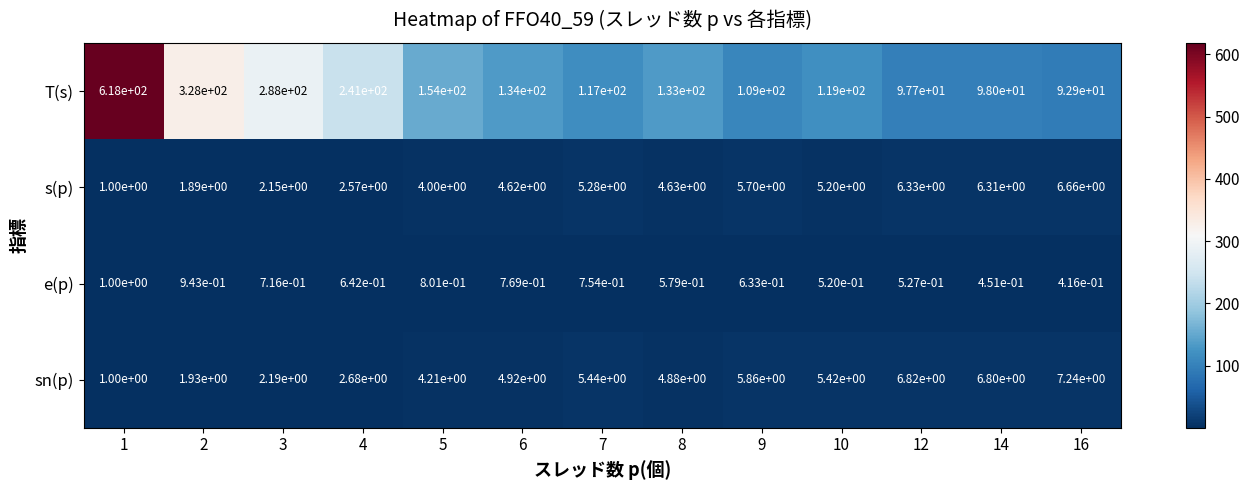

Which series has the largest total across all categories?

T(s)